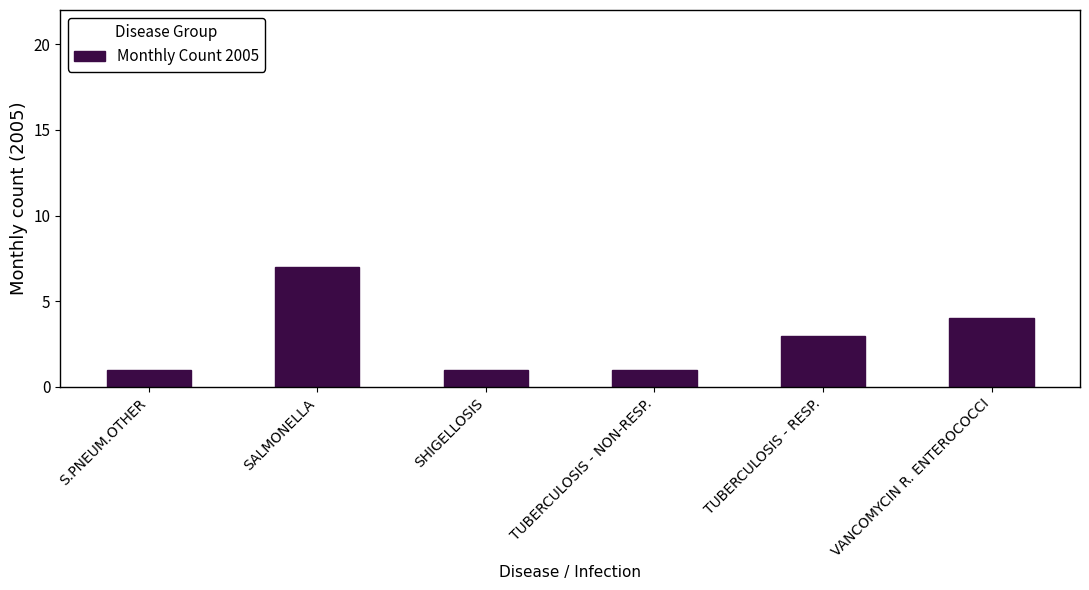

Reading left to right, extract all data points from this chart.

S.PNEUM.OTHER=1	SALMONELLA=7	SHIGELLOSIS=1	TUBERCULOSIS - NON-RESP.=1	TUBERCULOSIS - RESP.=3	VANCOMYCIN R. ENTEROCOCCI=4